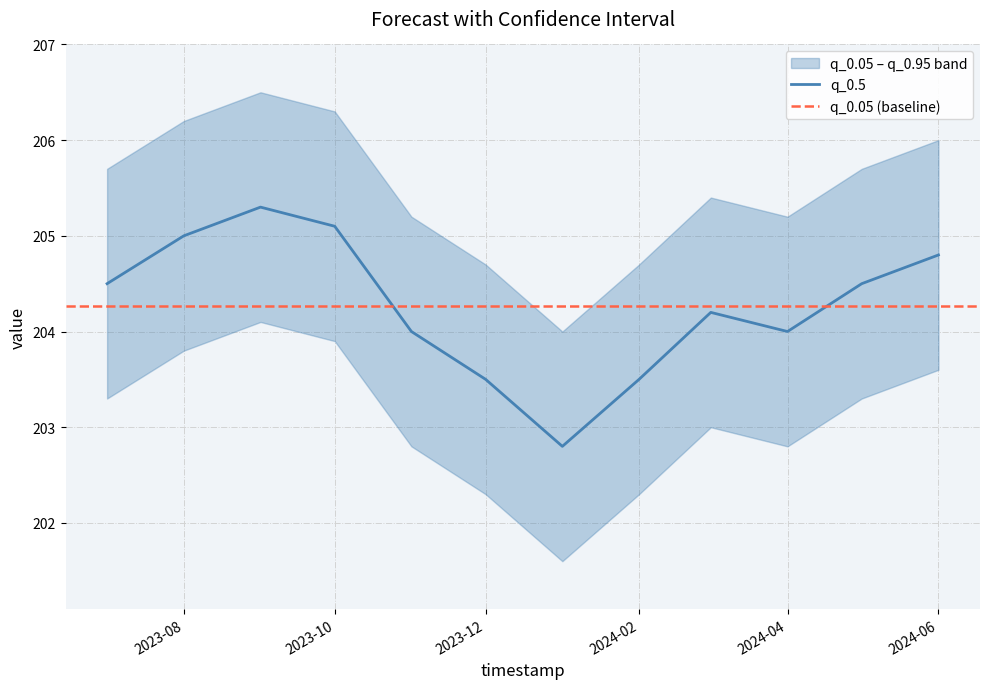

Which has a higher value, 2023-12-01 or 2024-05-01?

2024-05-01